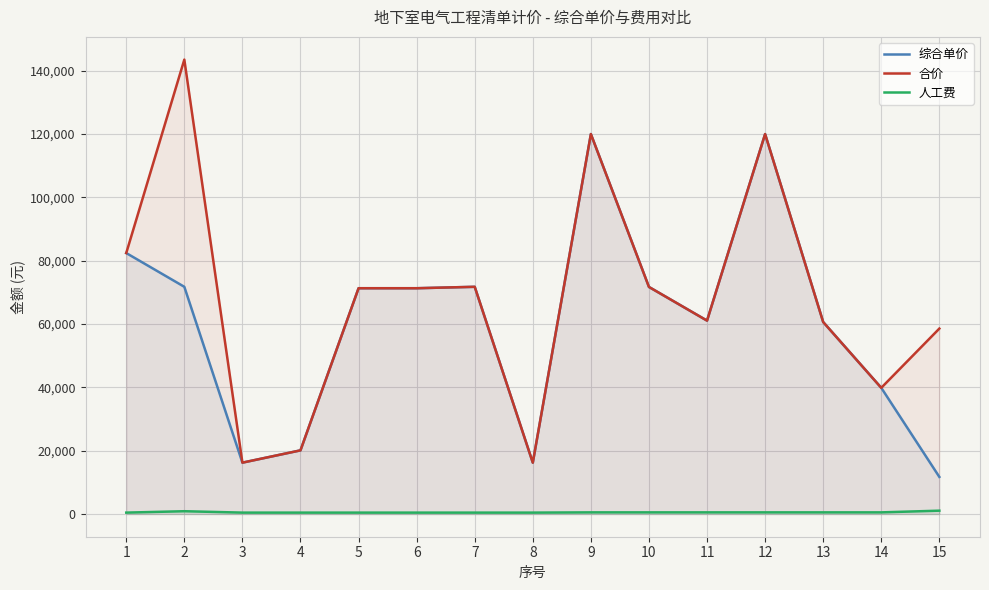

What is the lowest value of the 合价 series?

16212.6